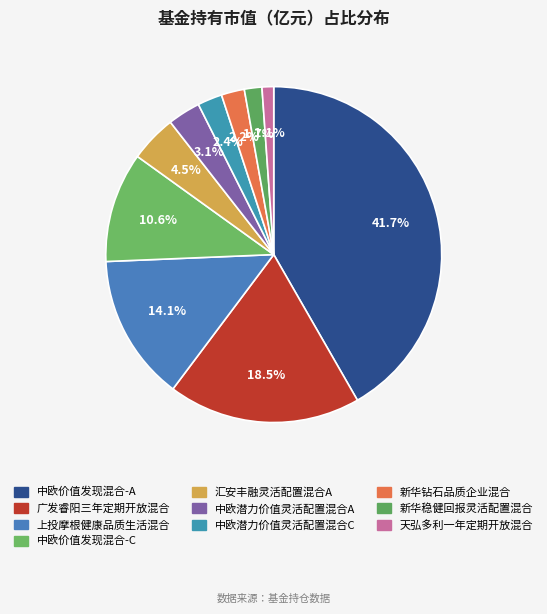

To the nearest percent, what is the difference between the 天弘多利一年定期开放混合 and 中欧价值发现混合-C slice percentages?

9%